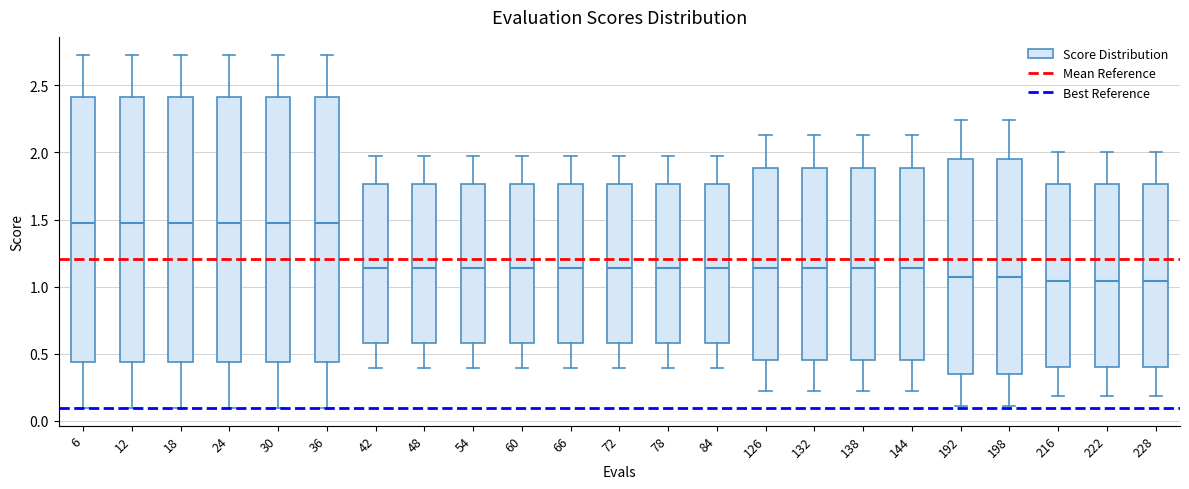

Reading left to right, transcribe this box plot: for each box, give where its median line is, the range the box spans, and where its two whiskers end, as read against the y-axis. The values are not printed on the chart, so give them approximately, as read against the axis.

6: median 1.50, box 0.45 to 2.40, whiskers 0.10 to 2.75
12: median 1.50, box 0.45 to 2.40, whiskers 0.10 to 2.75
18: median 1.50, box 0.45 to 2.40, whiskers 0.10 to 2.75
24: median 1.50, box 0.45 to 2.40, whiskers 0.10 to 2.75
30: median 1.50, box 0.45 to 2.40, whiskers 0.10 to 2.75
36: median 1.50, box 0.45 to 2.40, whiskers 0.10 to 2.75
42: median 1.15, box 0.60 to 1.75, whiskers 0.40 to 1.95
48: median 1.15, box 0.60 to 1.75, whiskers 0.40 to 1.95
54: median 1.15, box 0.60 to 1.75, whiskers 0.40 to 1.95
60: median 1.15, box 0.60 to 1.75, whiskers 0.40 to 1.95
66: median 1.15, box 0.60 to 1.75, whiskers 0.40 to 1.95
72: median 1.15, box 0.60 to 1.75, whiskers 0.40 to 1.95
78: median 1.15, box 0.60 to 1.75, whiskers 0.40 to 1.95
84: median 1.15, box 0.60 to 1.75, whiskers 0.40 to 1.95
126: median 1.15, box 0.45 to 1.90, whiskers 0.25 to 2.15
132: median 1.15, box 0.45 to 1.90, whiskers 0.25 to 2.15
138: median 1.15, box 0.45 to 1.90, whiskers 0.25 to 2.15
144: median 1.15, box 0.45 to 1.90, whiskers 0.25 to 2.15
192: median 1.05, box 0.35 to 1.95, whiskers 0.10 to 2.25
198: median 1.05, box 0.35 to 1.95, whiskers 0.10 to 2.25
216: median 1.05, box 0.40 to 1.75, whiskers 0.20 to 2.00
222: median 1.05, box 0.40 to 1.75, whiskers 0.20 to 2.00
228: median 1.05, box 0.40 to 1.75, whiskers 0.20 to 2.00